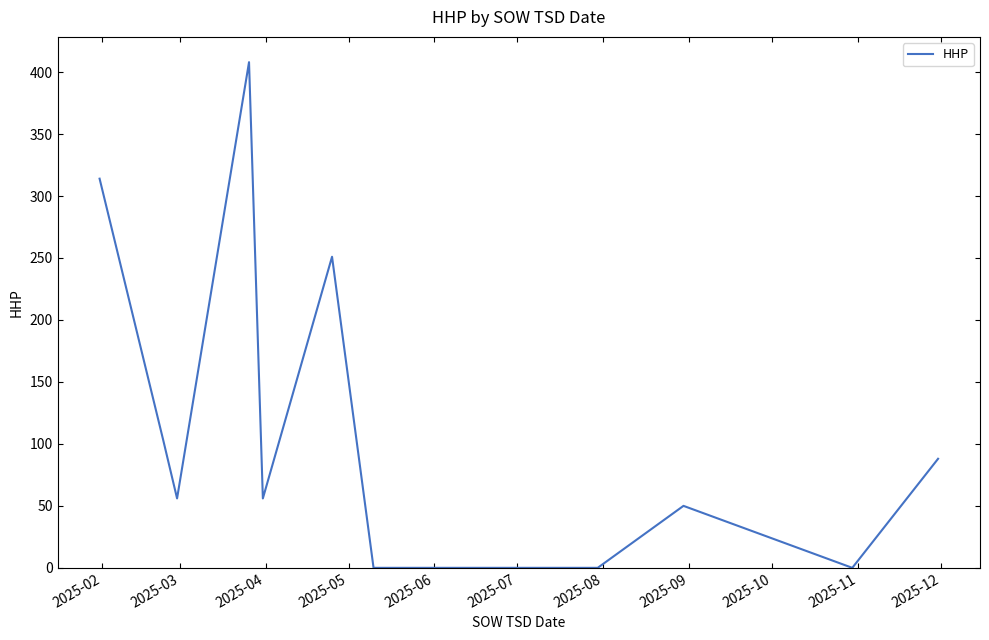

What is the difference between the maximum and minimum values?

408